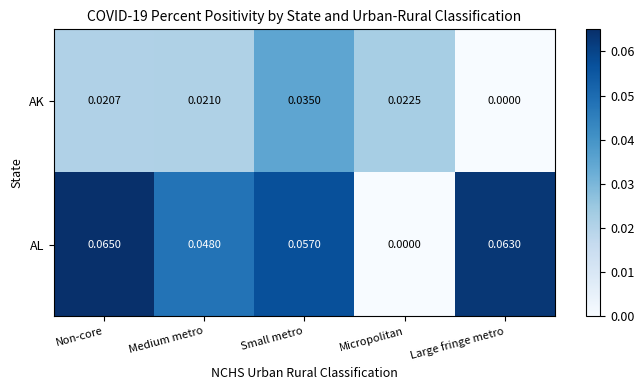

At which label does AL reach its peak?

Non-core